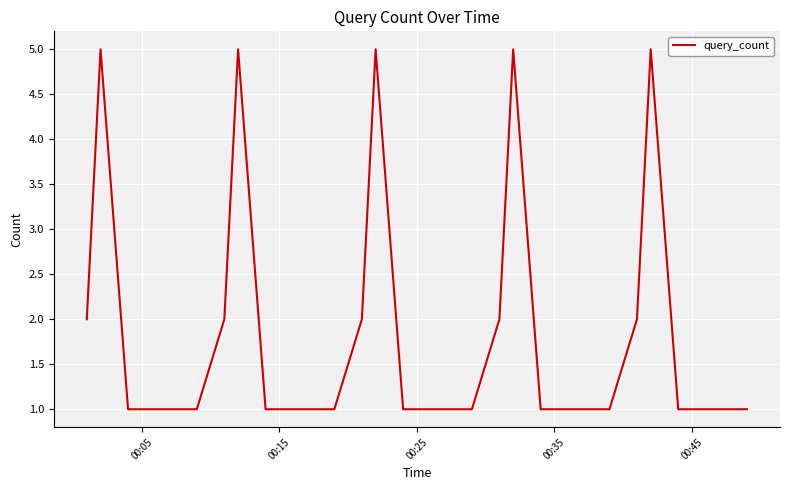

What is the difference between the maximum and minimum values?

4